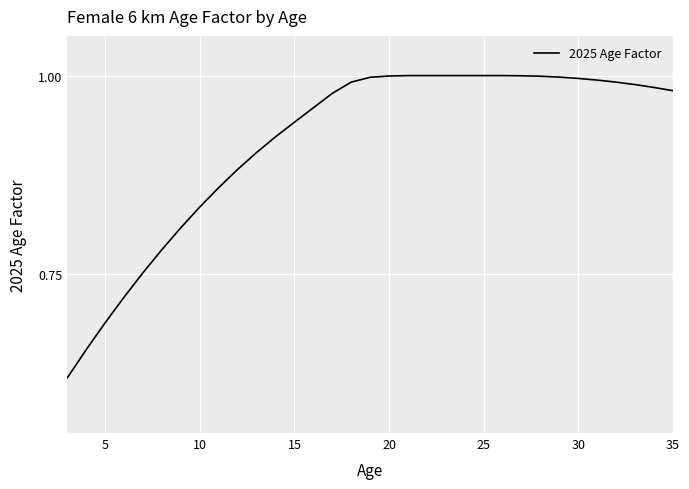

Does the chart display data point markers on the line(s)?

No